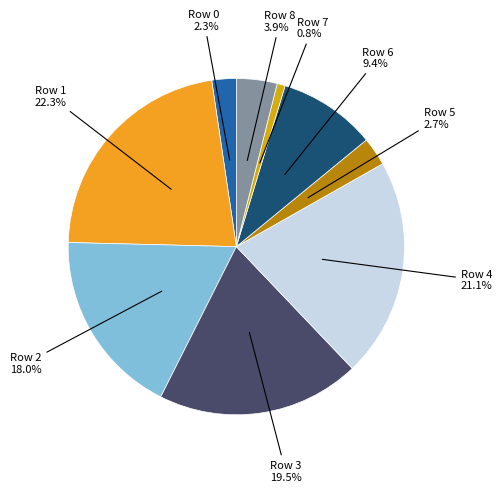

Count the number of slices in the pie.

9